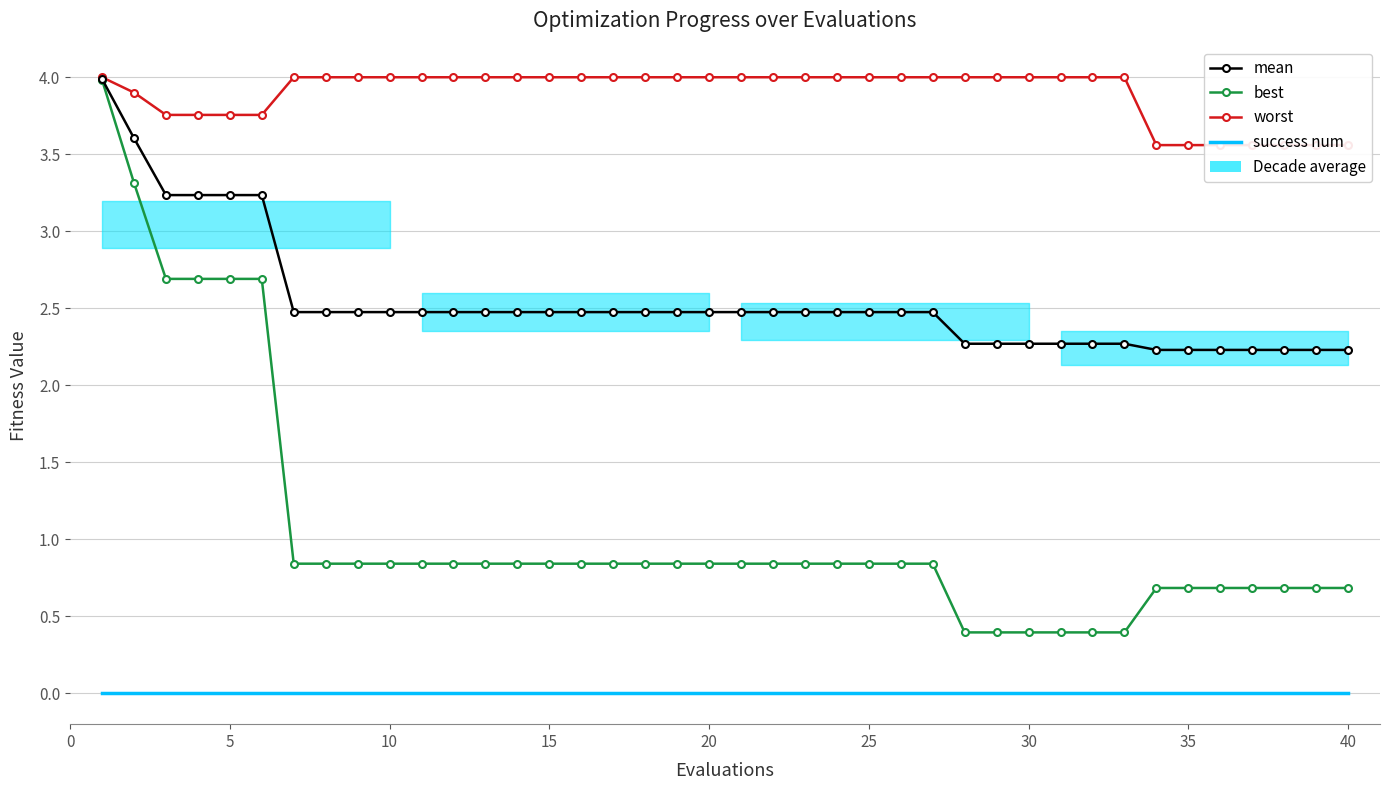

The value of best at 36 is 1.2. True or false?

False